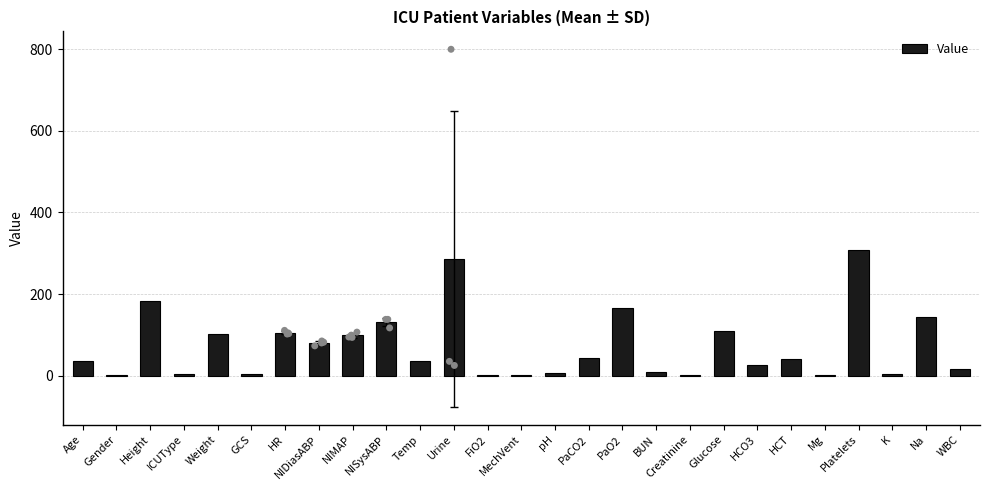

Between ICUType and HCT, which is larger?

HCT